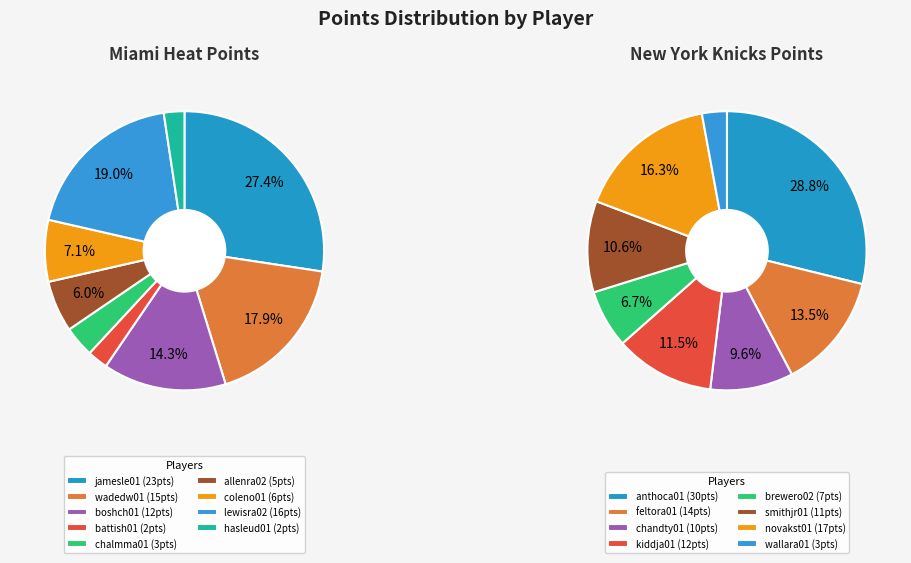

What percentage is NOT represented by 9?

100.0%